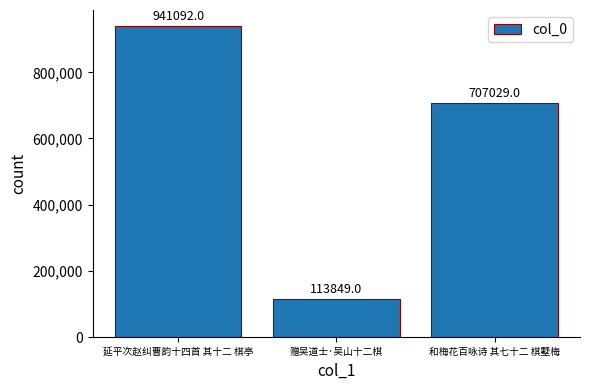

What value does the data have at 延平次赵纠曹韵十四首 其十二 棋亭?

941092